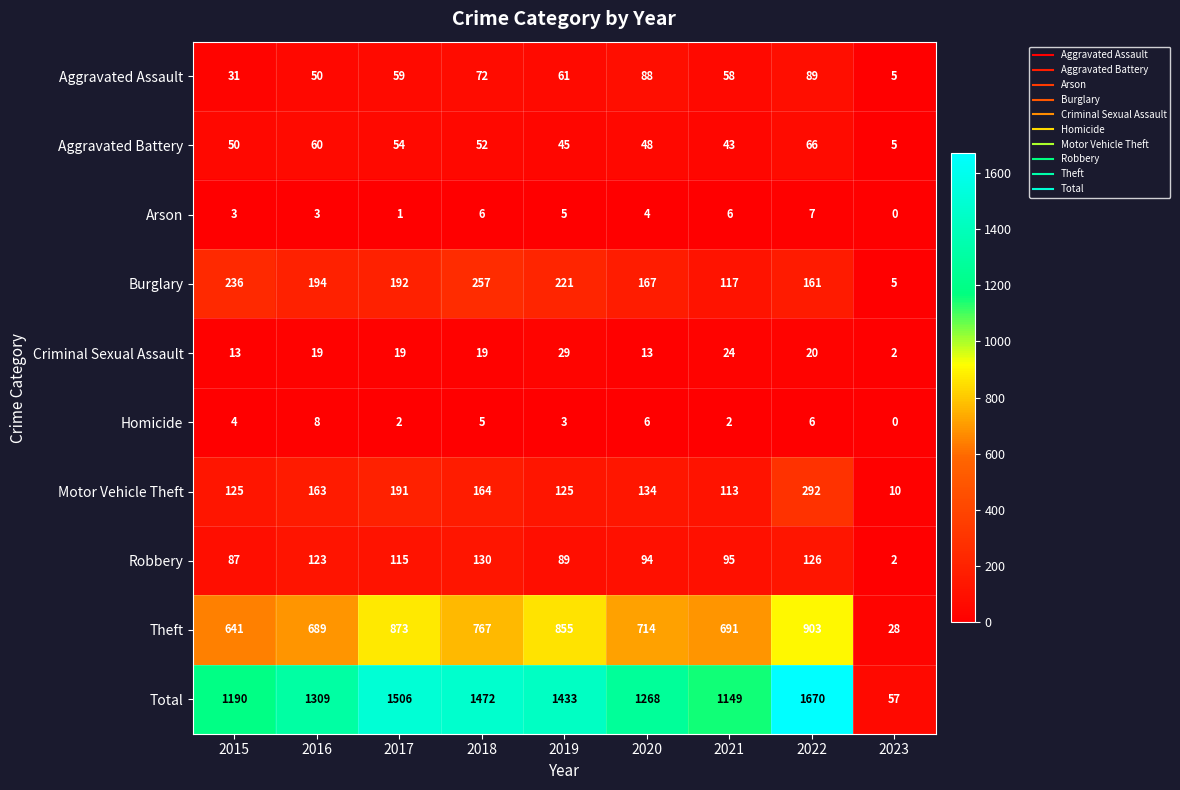

Where does the Robbery series first go above 95?

2016